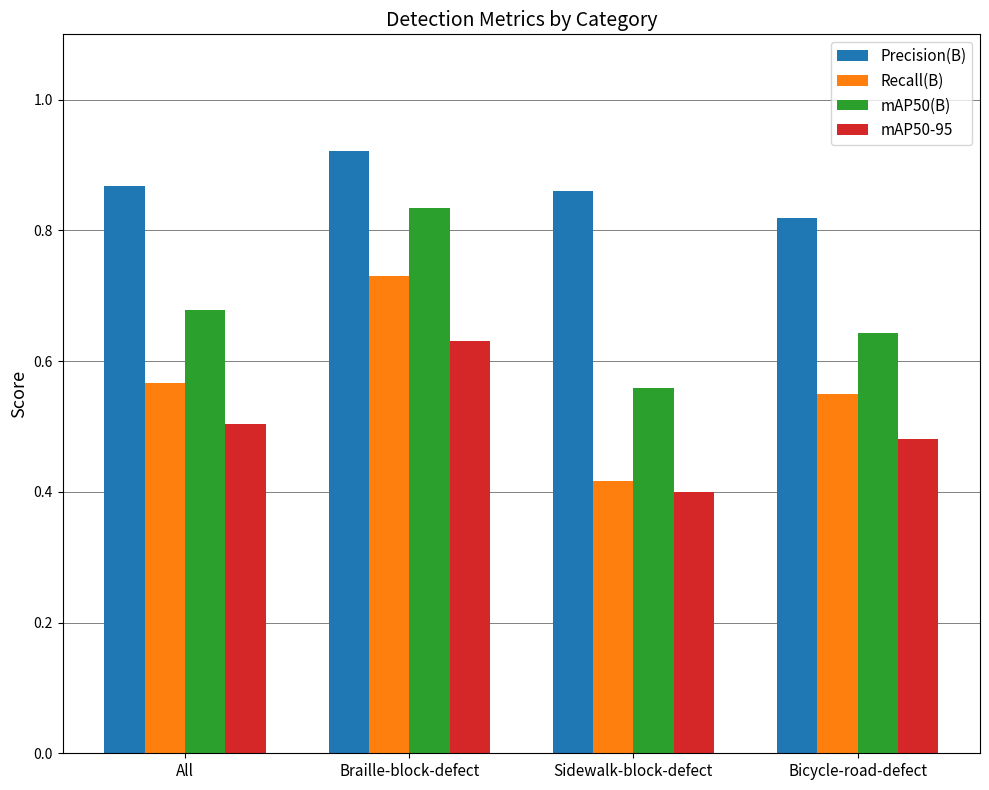

Which category has the highest value in the Recall(B) series?

Braille-block-defect